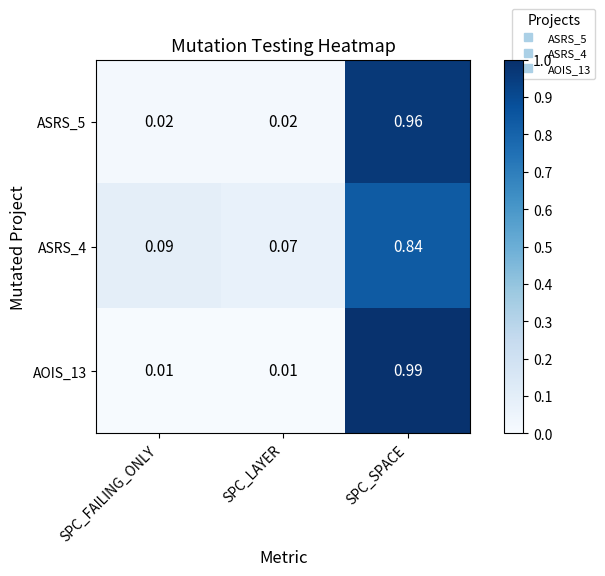

Which series has the widest spread of values?

AOIS_13